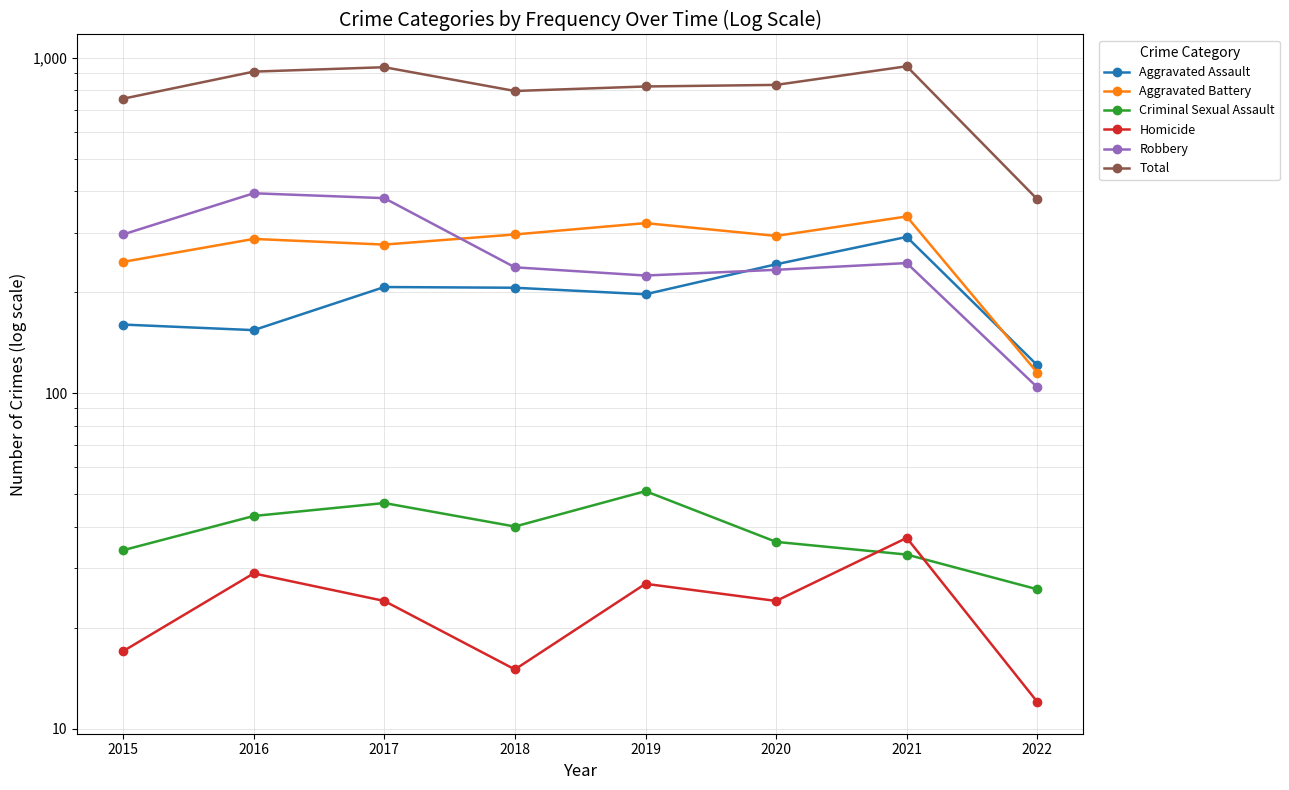

How many interior local peaks does the Aggravated Assault series have?

2